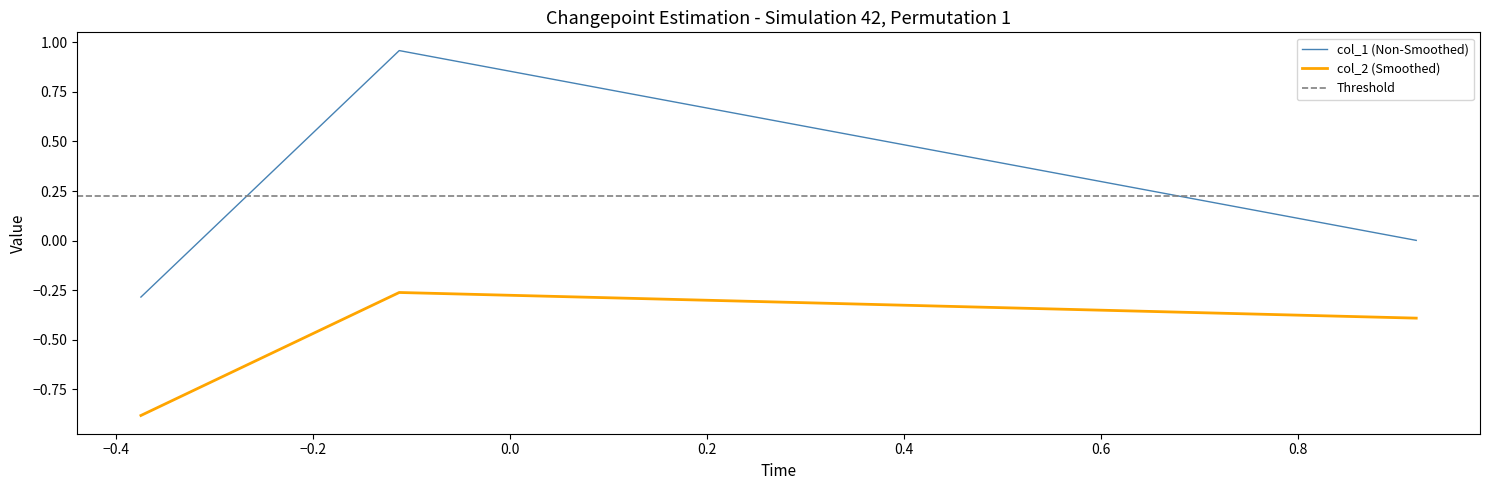

Rank the series by their average value, from lowest to highest.

col_2, col_1